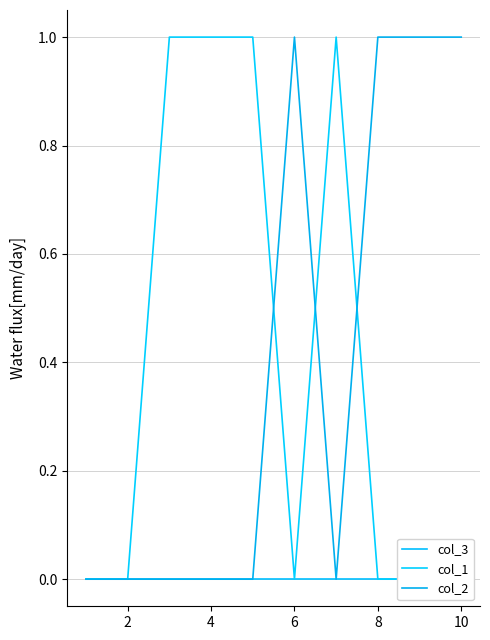

Count the col_1 values in the range 0 to 1.

10